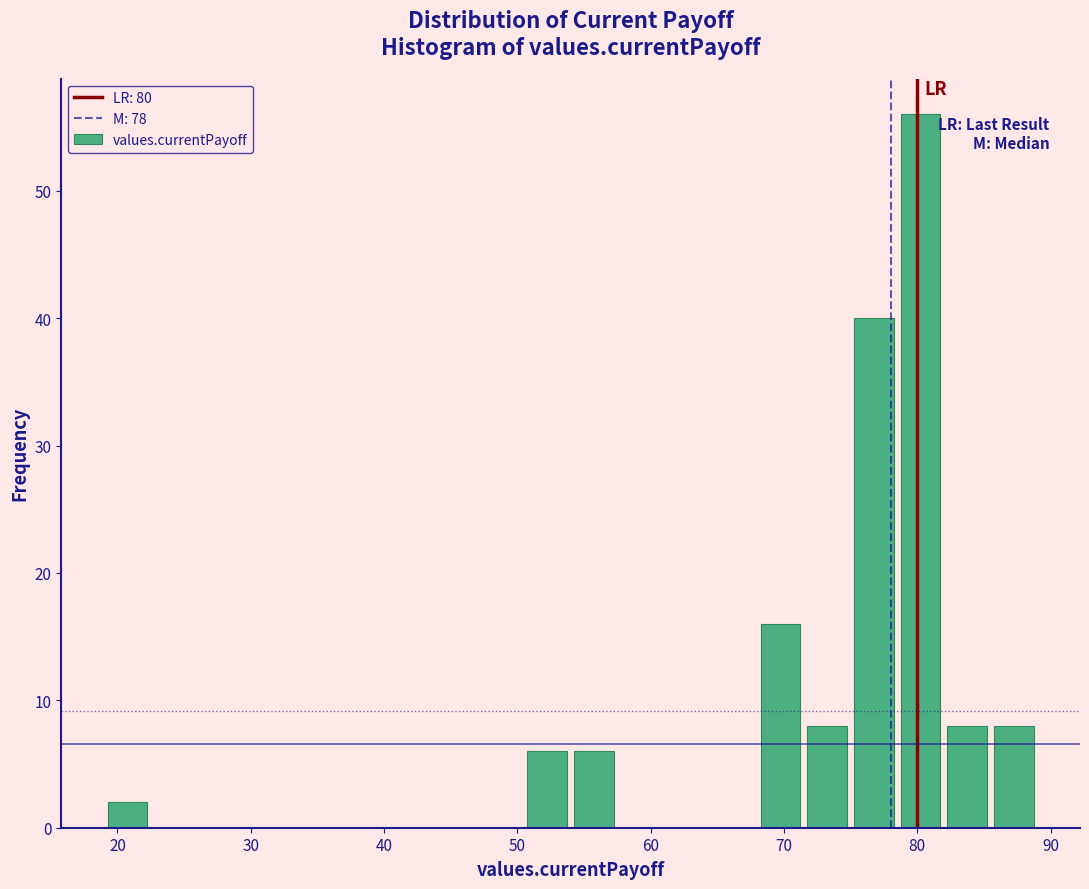

Read against the x-axis, roughly where is the centre of the tallest bar?

80